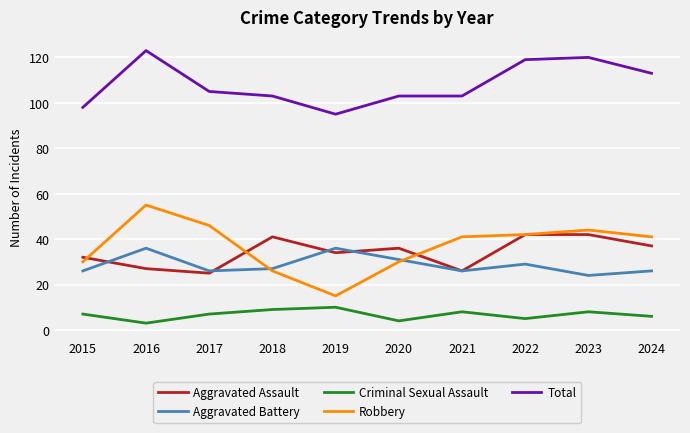

What is the spread (max minus min) of values at 2021?

95